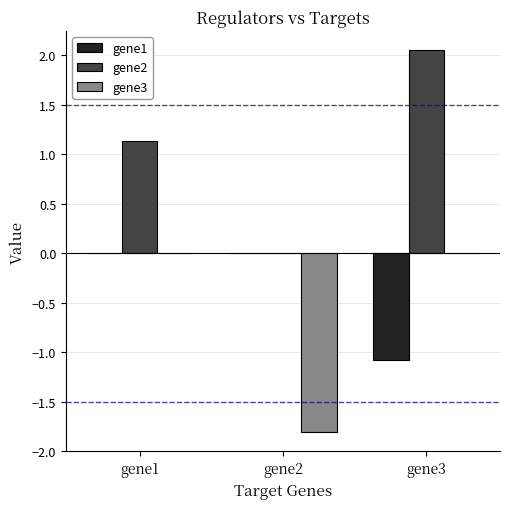

Are the bars horizontal?

No